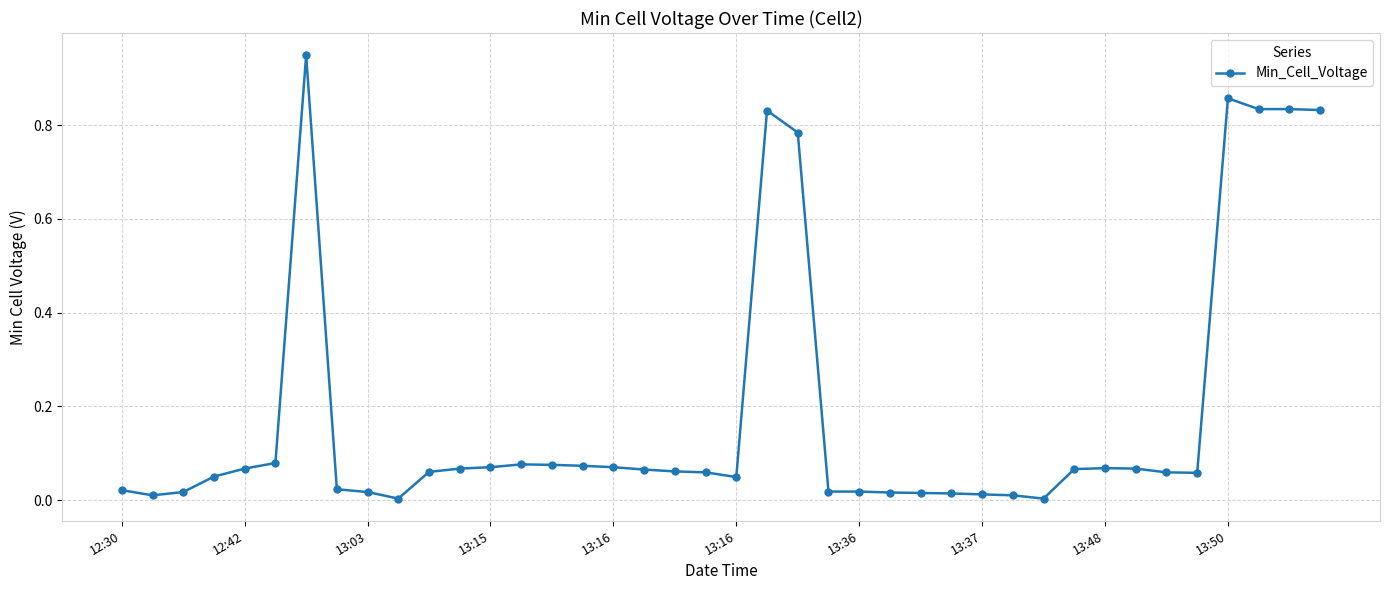

True or false: there are more than 2 points higher than both neighbors.

True